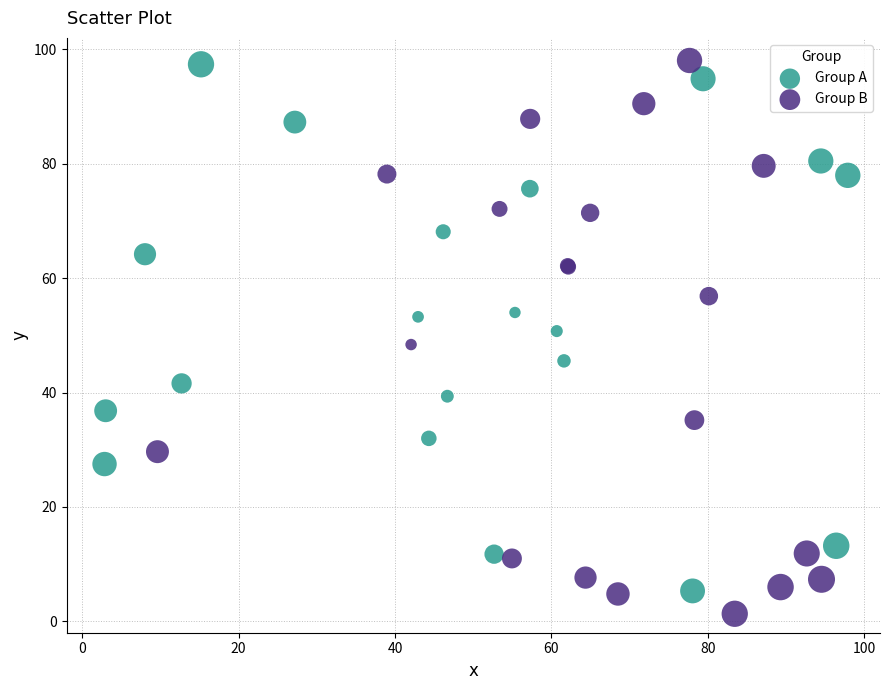

Which series has the largest Y range (max minus min)?

Group B